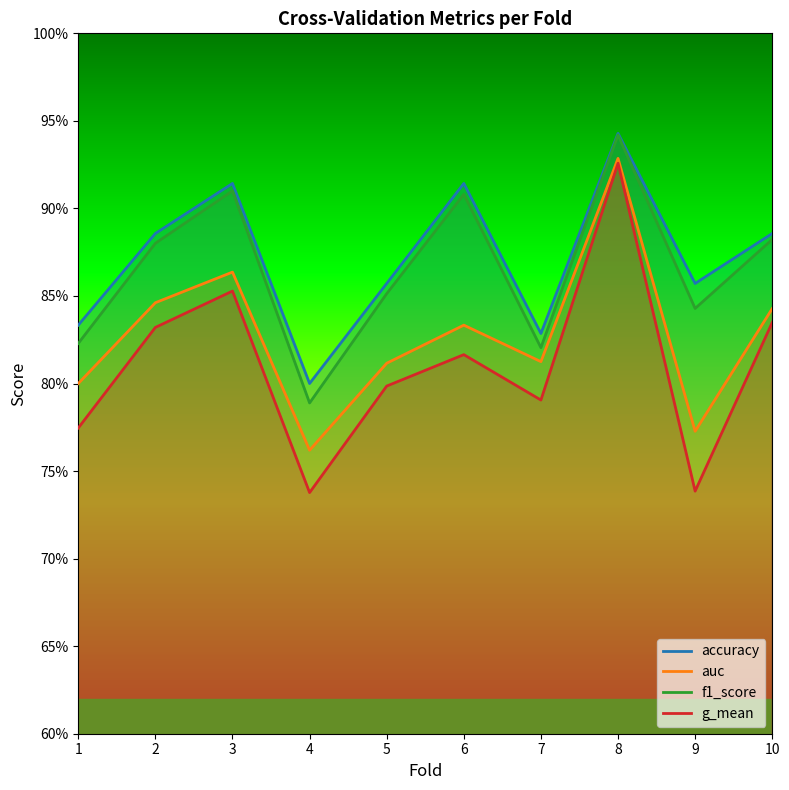

What are all the series names shown in the legend?

accuracy, auc, f1_score, g_mean